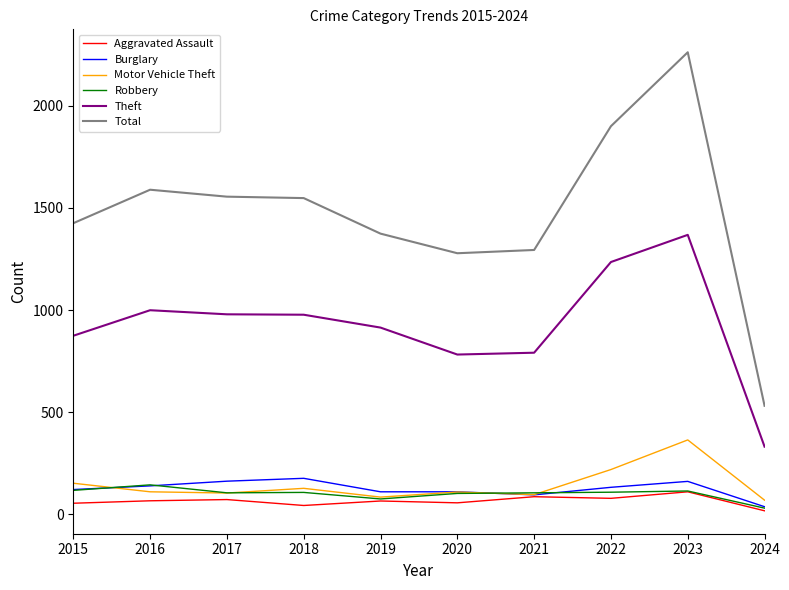

True or false: Theft and Motor Vehicle Theft cross at least once.

False